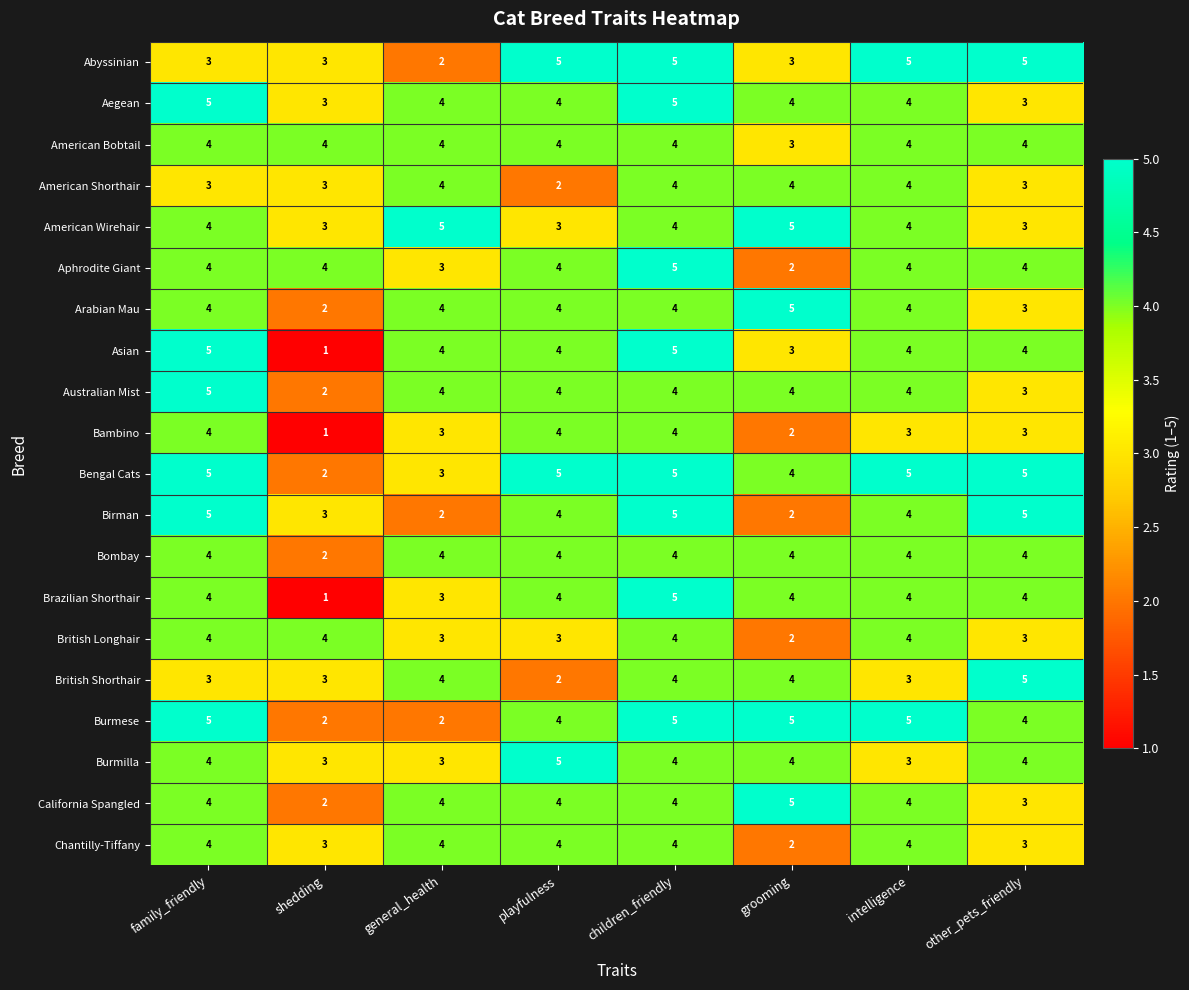

Count the number of categories in the chart.

8